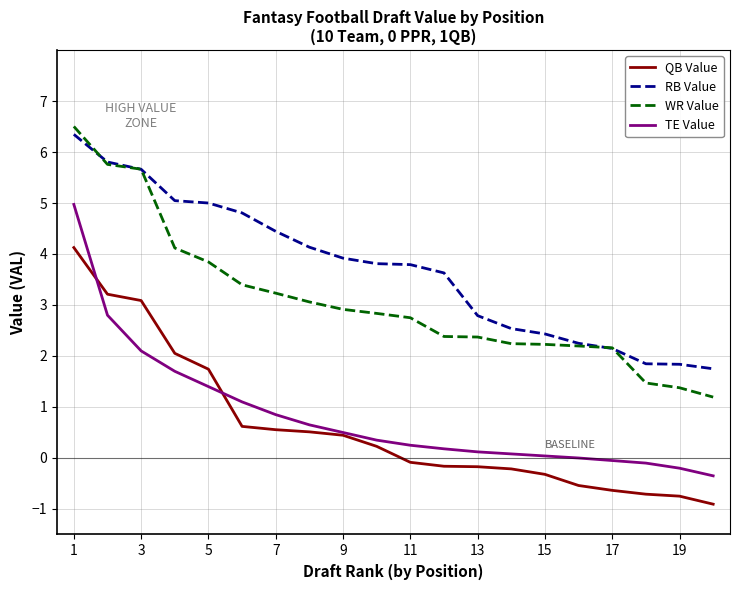

How many values in the WR Value series exceed 2?

17